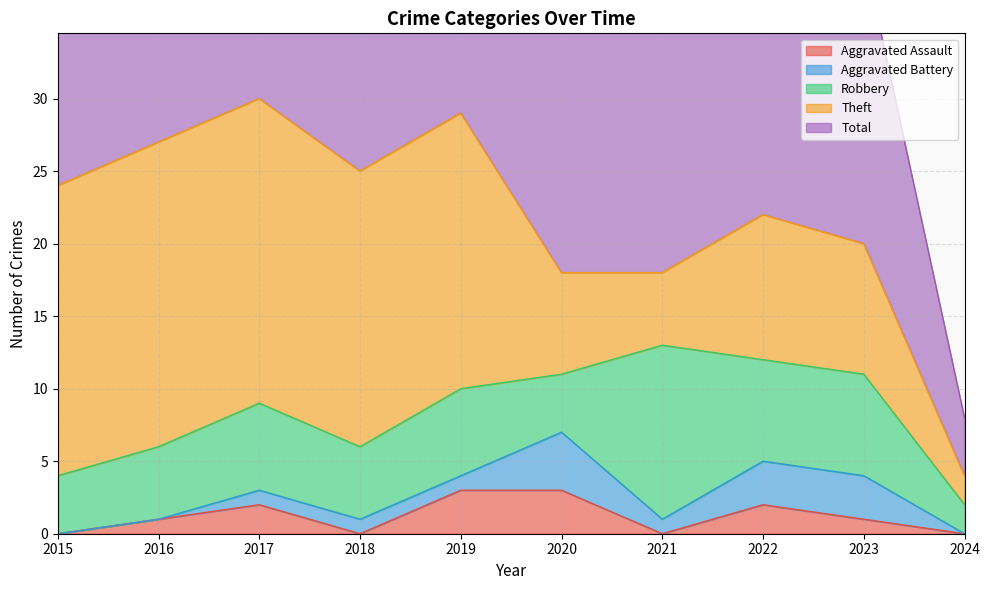

List the labels in order of Robbery value, smallest first.

2024, 2015, 2020, 2016, 2018, 2017, 2019, 2022, 2023, 2021